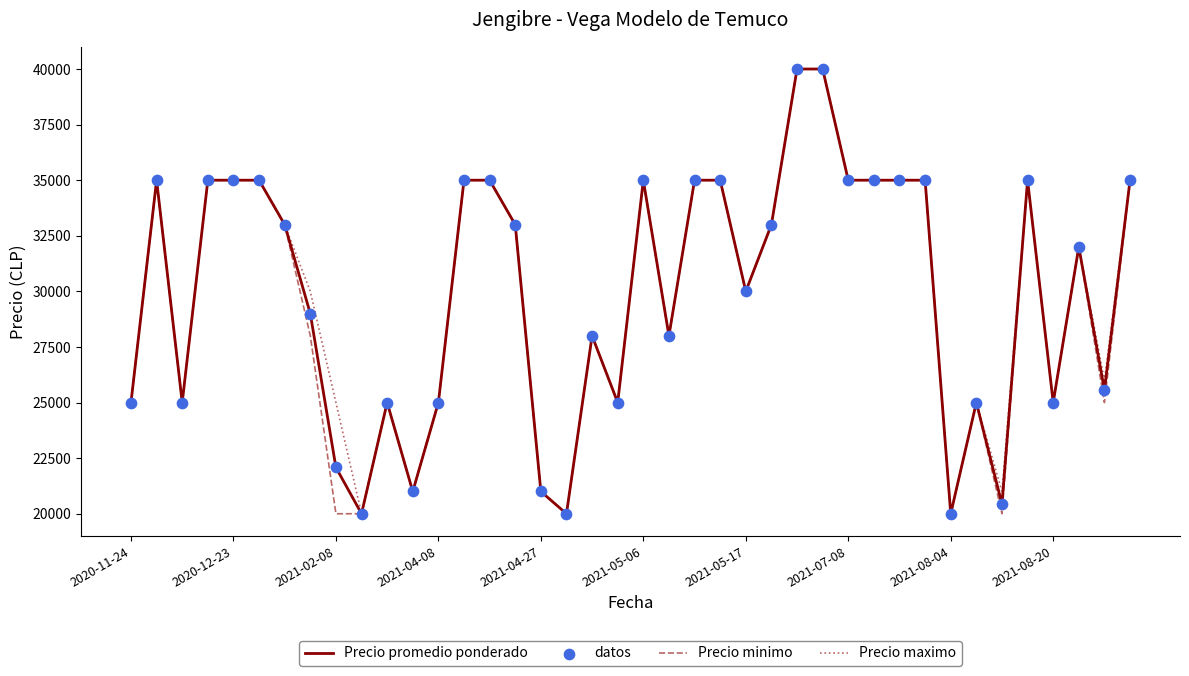

What is the maximum value for Precio promedio ponderado?

40000